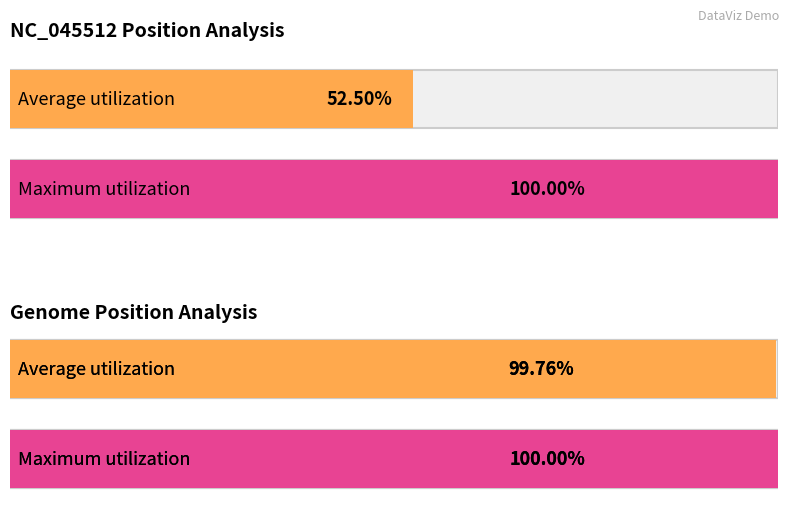

Is it true that NC_045512 equals 4 at Q?

False